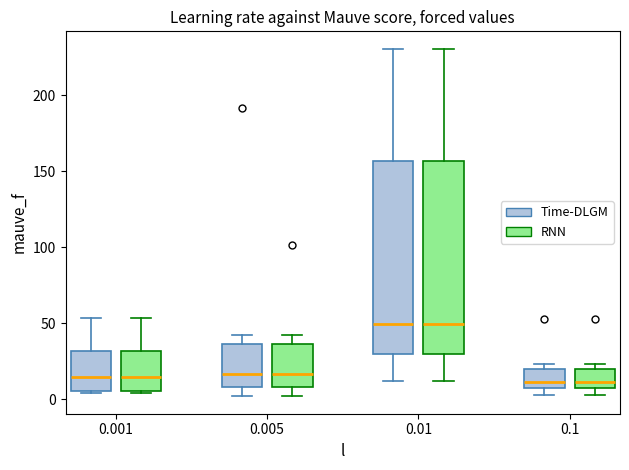

Reading left to right, read every box against the y-axis: the position of its median line, the range the box covers, and the ends of its whiskers. The values are not printed on the chart, so give them approximately, as read against the axis.

0.001 (Time-DLGM): median 15, box 5 to 30, whiskers 5 to 55
0.001 (RNN): median 15, box 5 to 30, whiskers 5 to 55
0.005 (Time-DLGM): median 15, box 10 to 35, whiskers 0 to 40
0.005 (RNN): median 15, box 10 to 35, whiskers 0 to 40
0.01 (Time-DLGM): median 50, box 30 to 155, whiskers 10 to 230
0.01 (RNN): median 50, box 30 to 155, whiskers 10 to 230
0.1 (Time-DLGM): median 10 (just above the box's lower edge), box 10 to 20, whiskers 5 to 25
0.1 (RNN): median 10 (just above the box's lower edge), box 10 to 20, whiskers 5 to 25